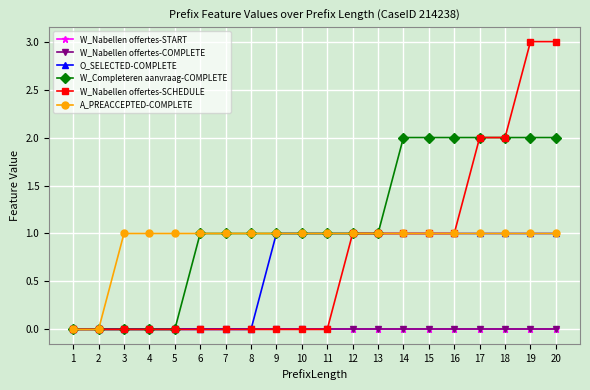

How many values in W_Completeren aanvraag-COMPLETE are above zero?

15